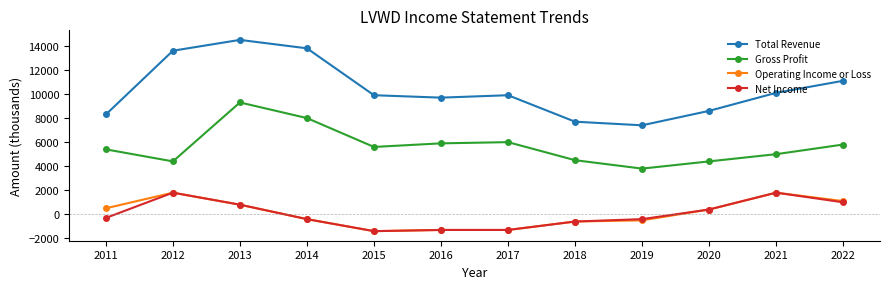

What is the total value across all series at 2020?

13800